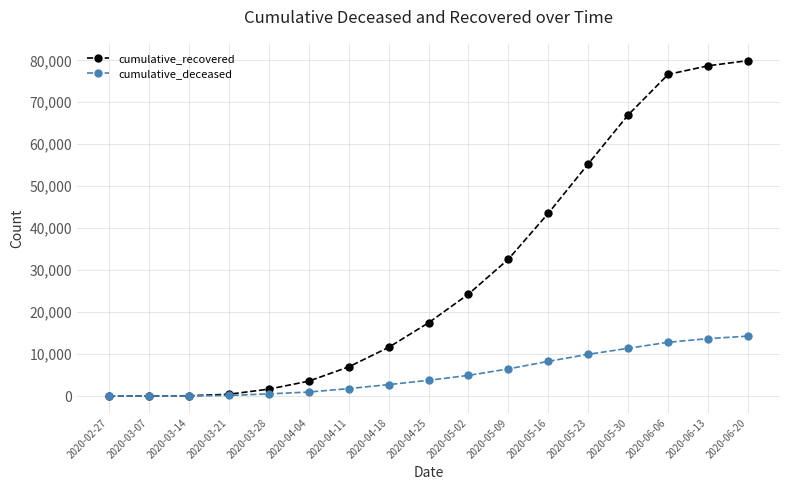

Where is cumulative_recovered nearest to the value 39965?

2020-05-16